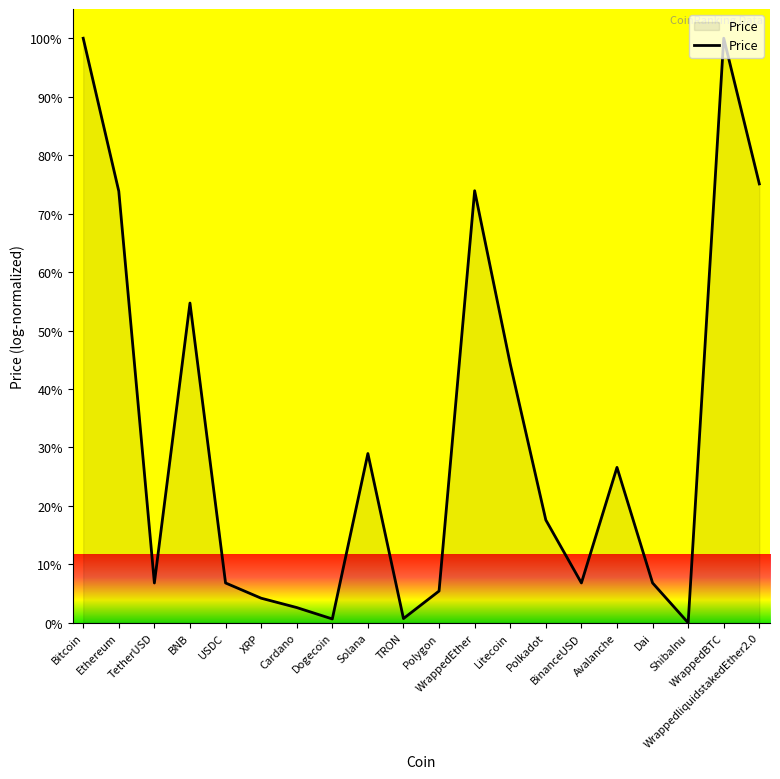

What position from the left is WrappedliquidstakedEther2.0?

20